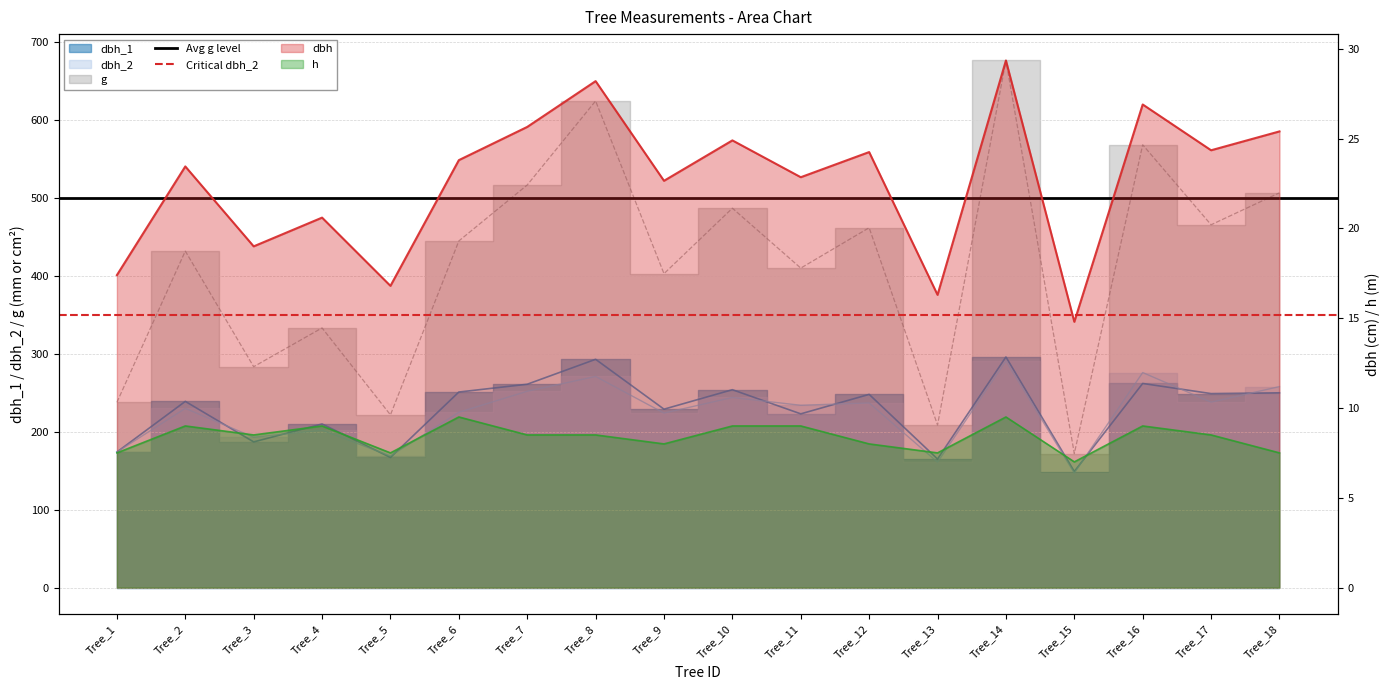

What is the value of the Avg g level point at the 1st from the left?

500